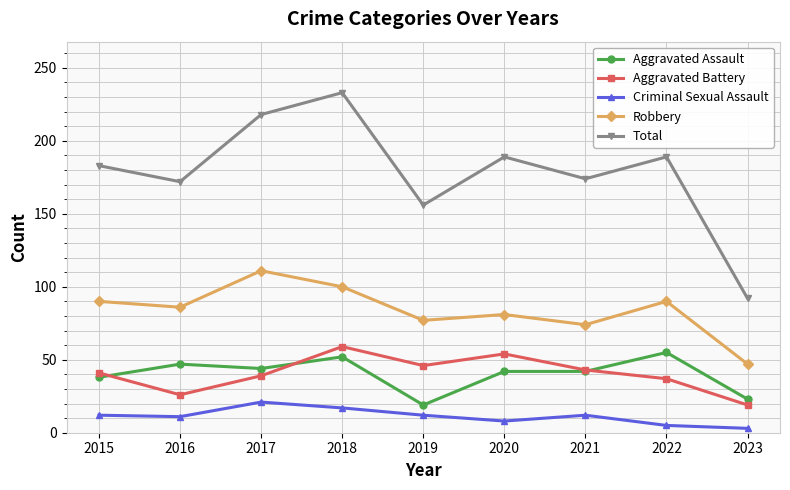

What is the value of the Robbery point at the 2nd from the left?

86